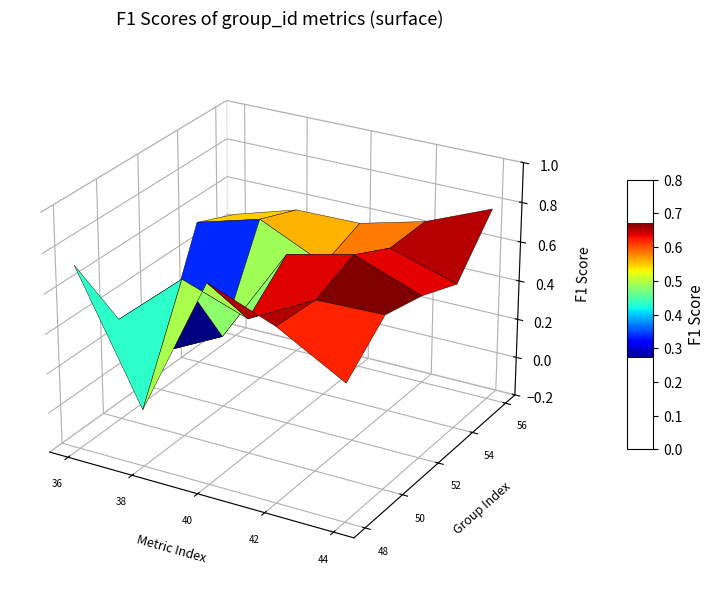

Rank the series at 0 from highest to lowest value.

1, 4, 5, 2, 3